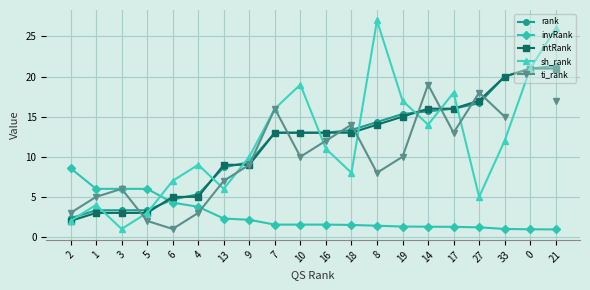

Is the value of intRank at 19 greater than the value of rank at 27?

No